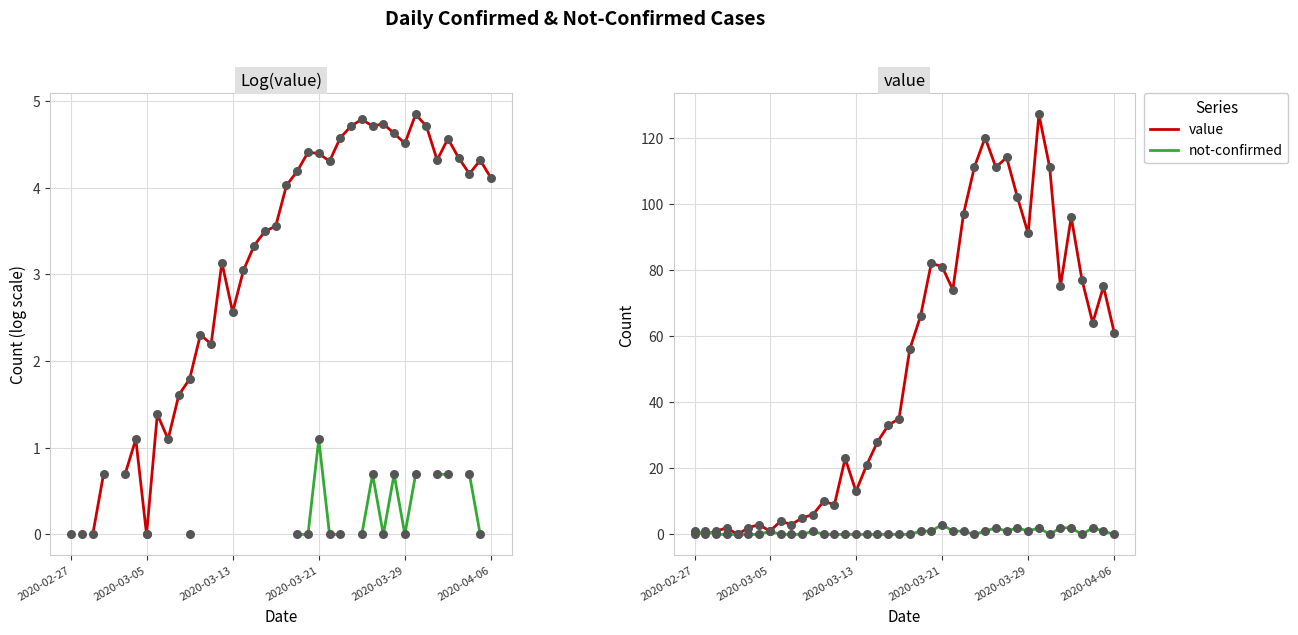

Which series has the largest Y range (max minus min)?

value